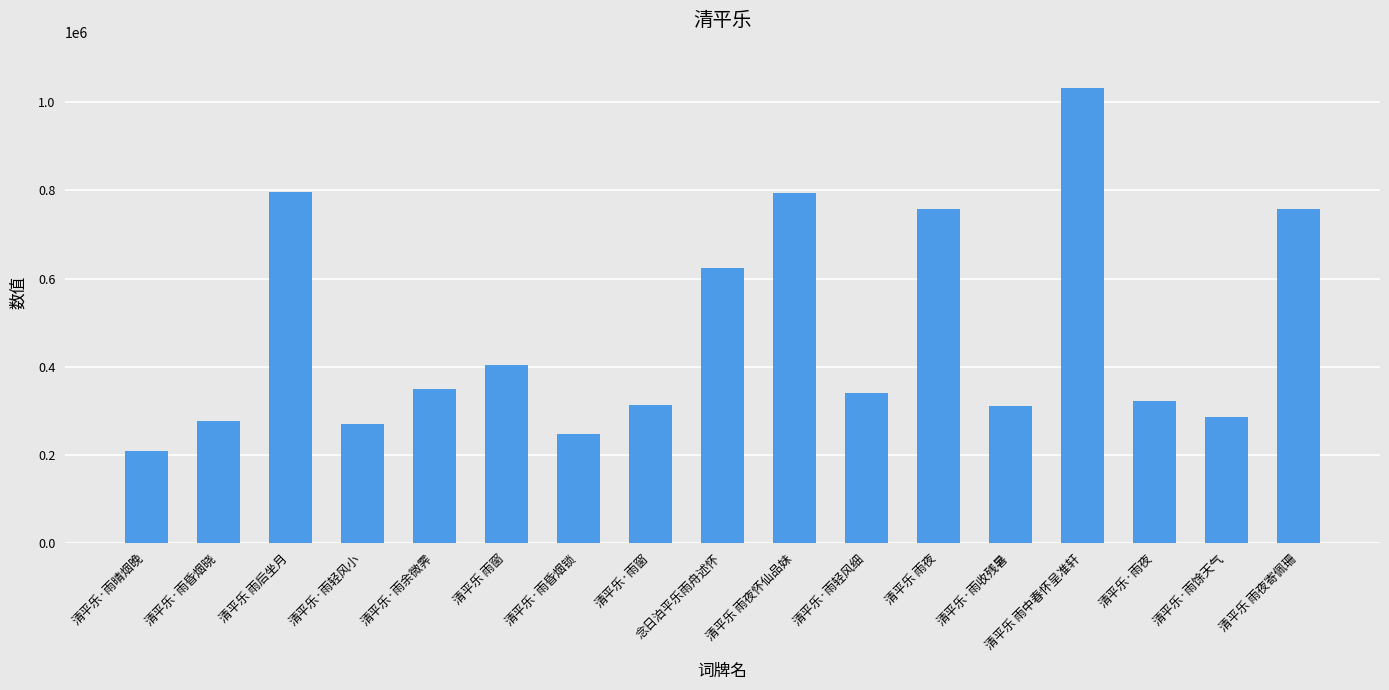

What is the maximum value shown in the chart?

1032462